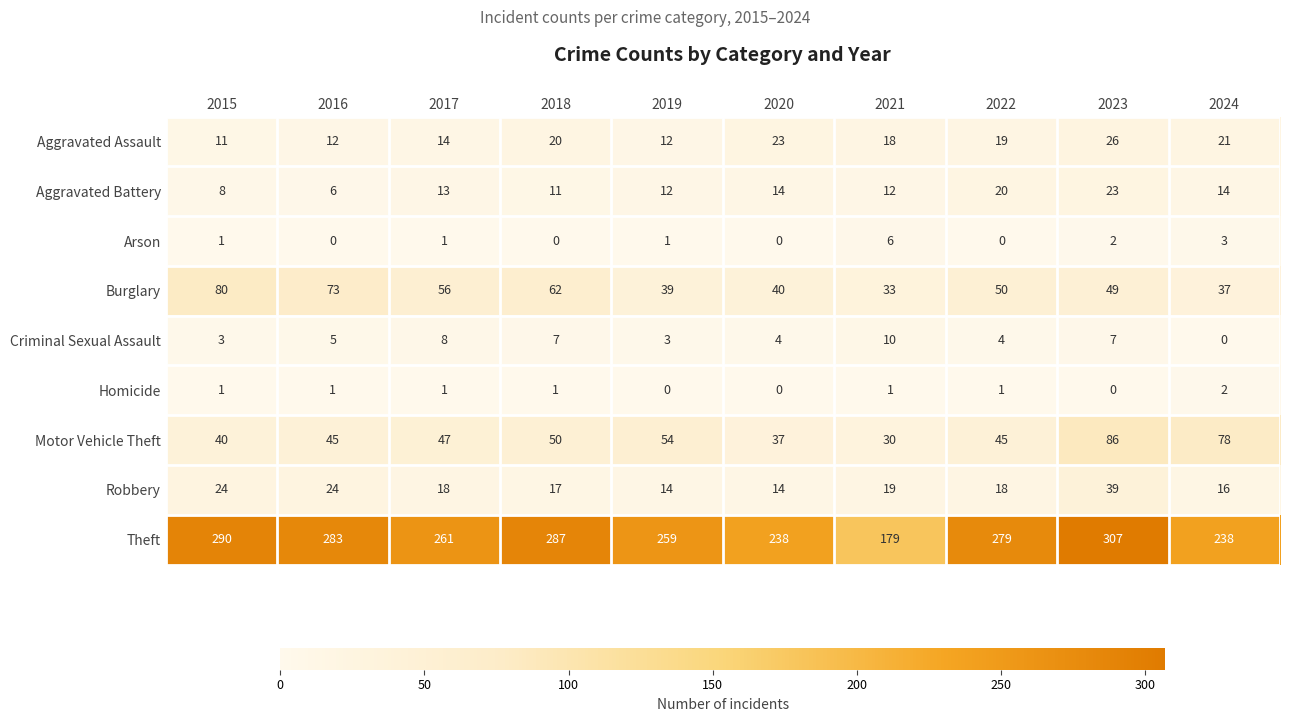

Rank the series by their maximum value, from lowest to highest.

Homicide, Arson, Criminal Sexual Assault, Aggravated Battery, Aggravated Assault, Robbery, Burglary, Motor Vehicle Theft, Theft